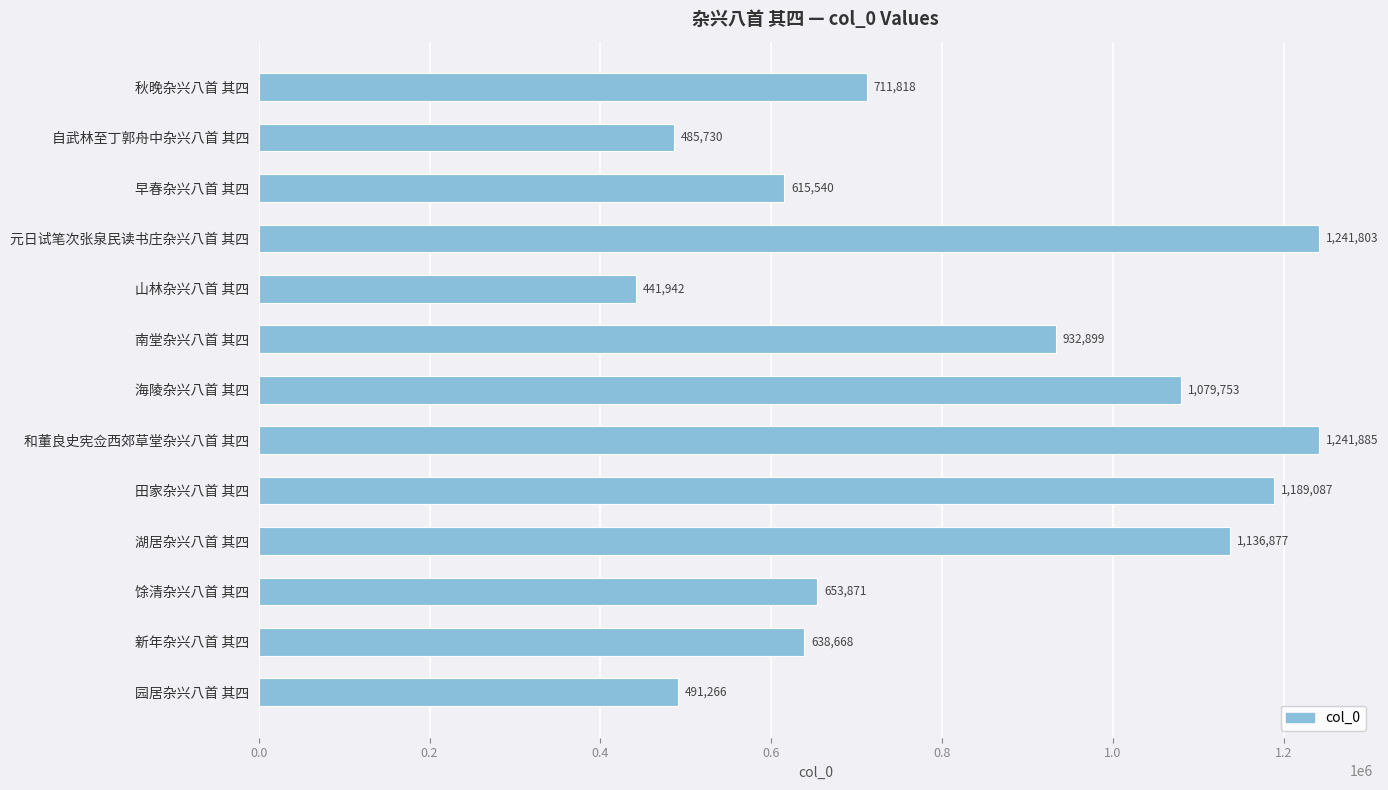

How many categories are shown in the chart?

13